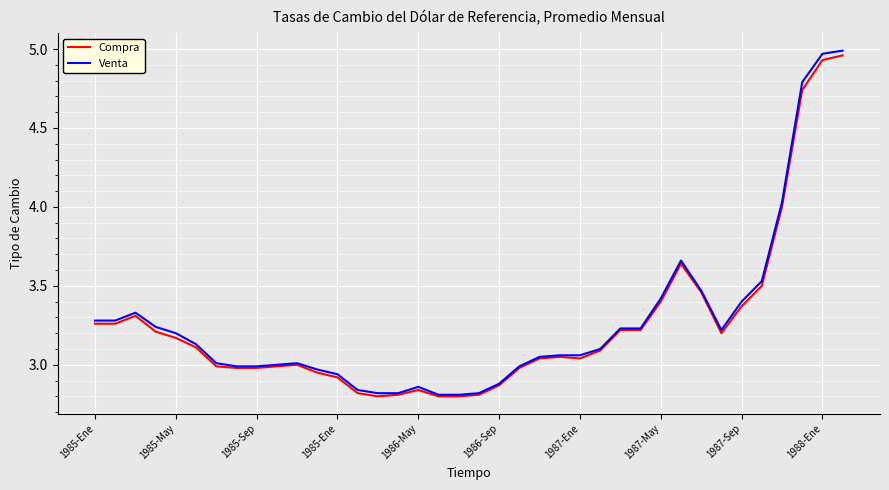

Which series has the largest range (max minus min)?

Venta